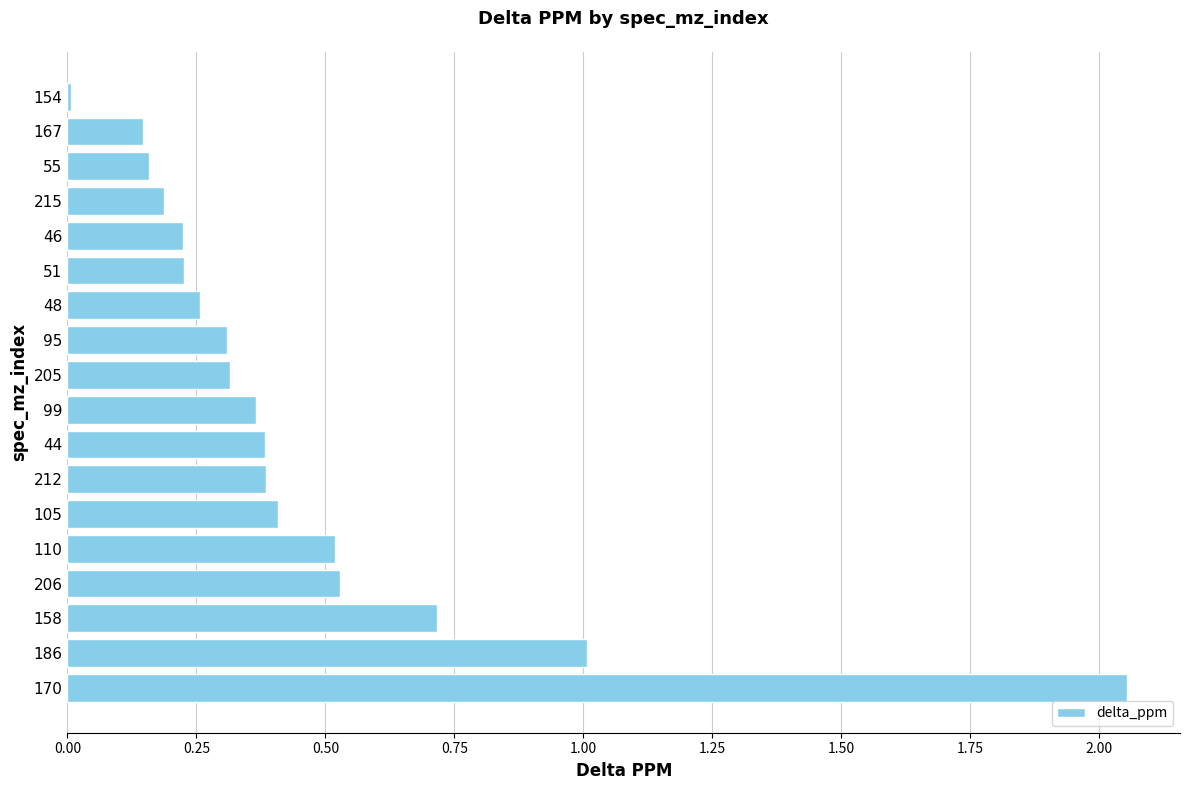

True or false: the data shows 0.5 at 206.

True